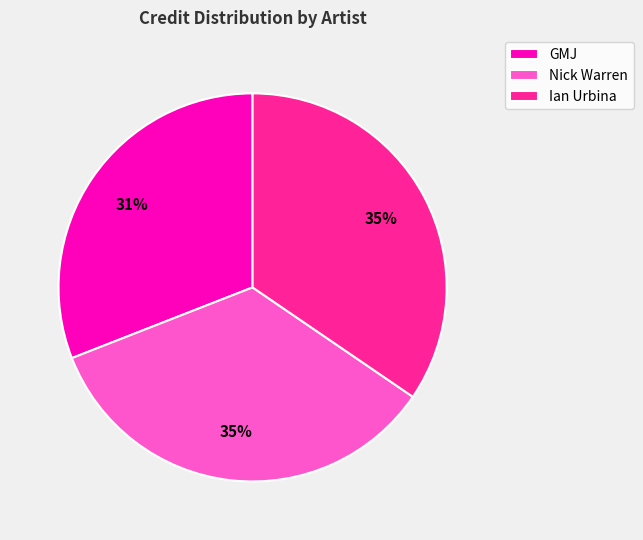

To the nearest percent, what is the average slice percentage?

33%